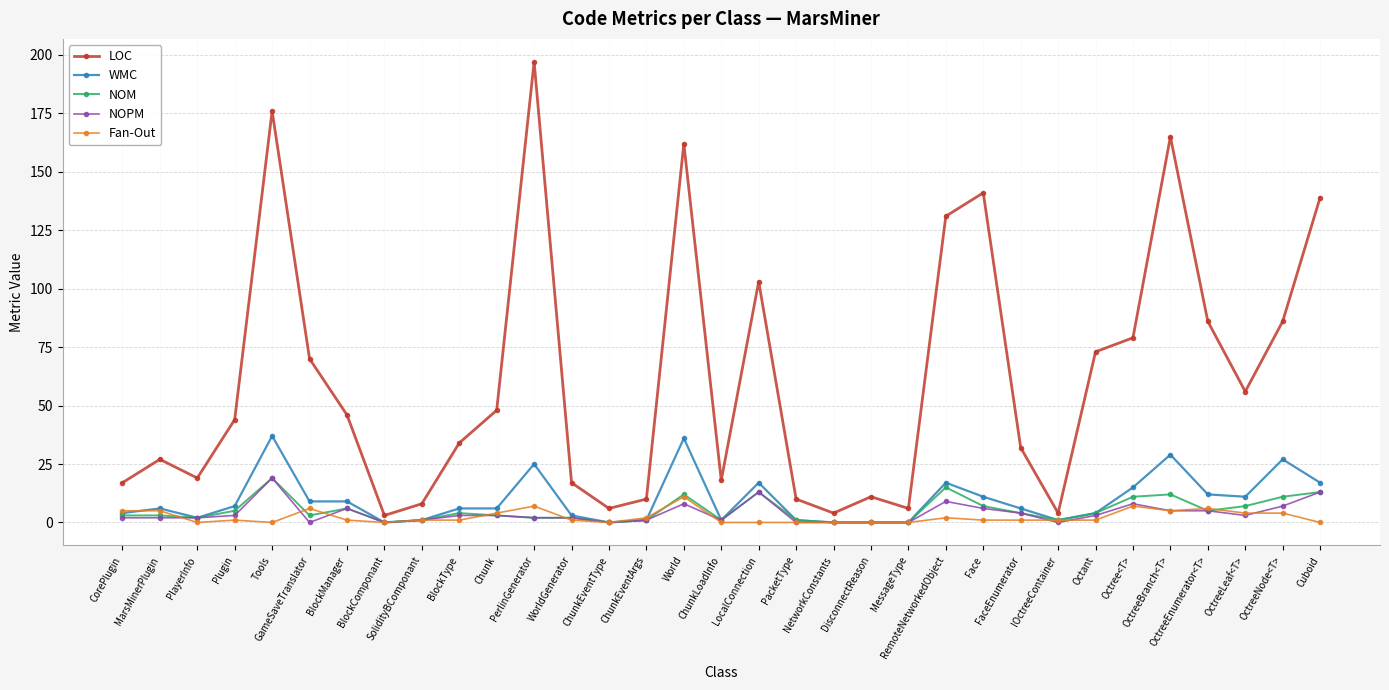

What is the sum of the Fan-Out values at SolidityBComponant and PerlinGenerator?

8